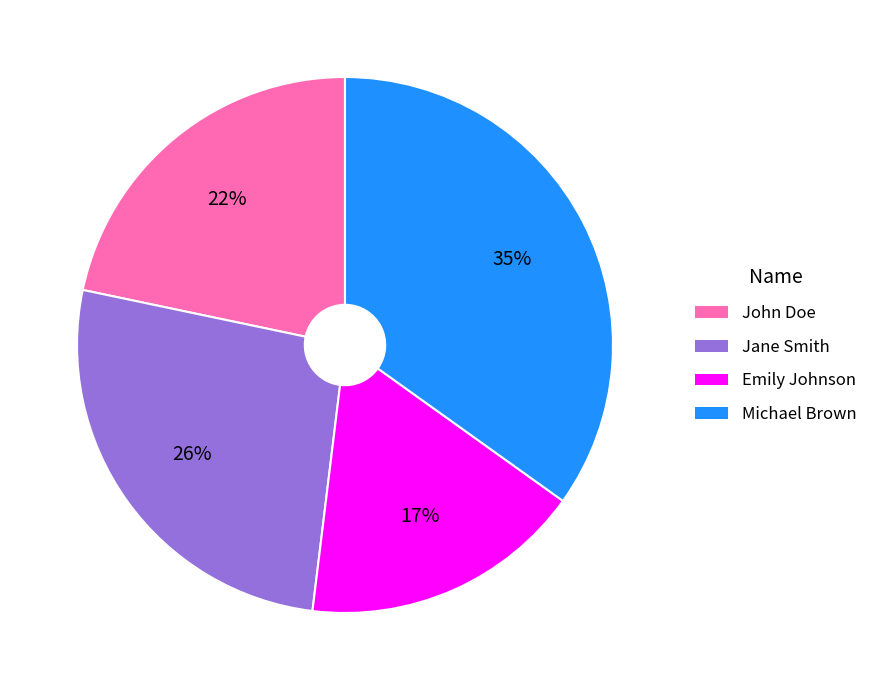

Rank the categories by value from lowest to highest.

Emily Johnson, John Doe, Jane Smith, Michael Brown